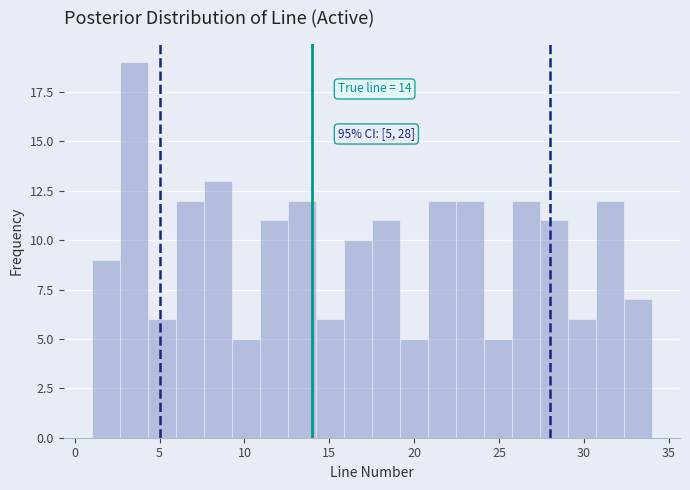

Read against the x-axis, roughly where is the centre of the tallest bar?

3.5